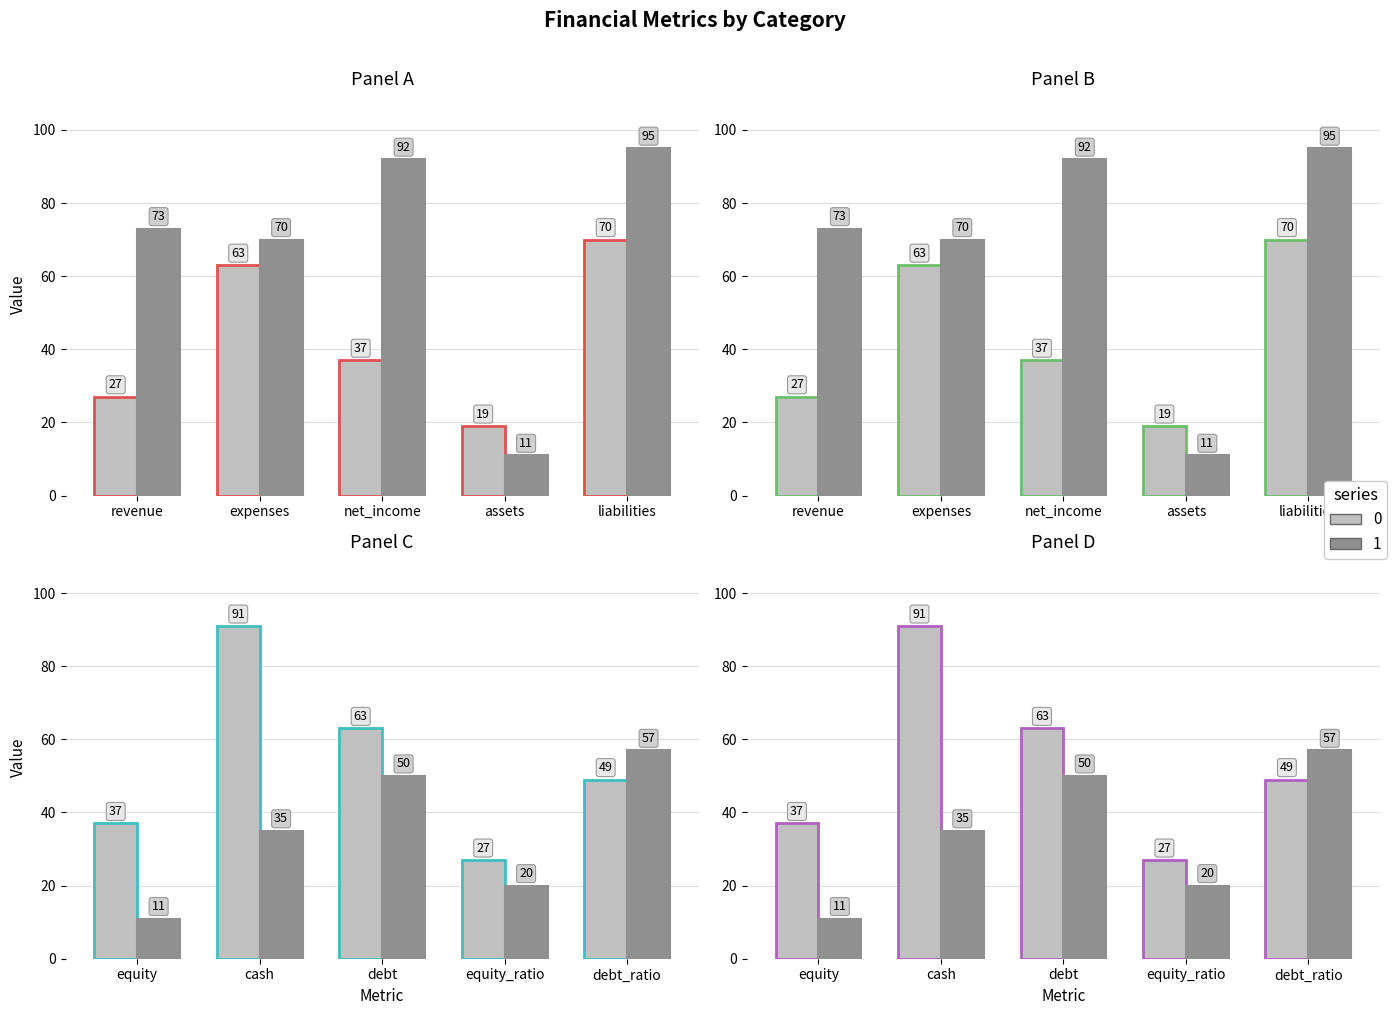

What is the value of the 0 bar at the 9th from the left?

27